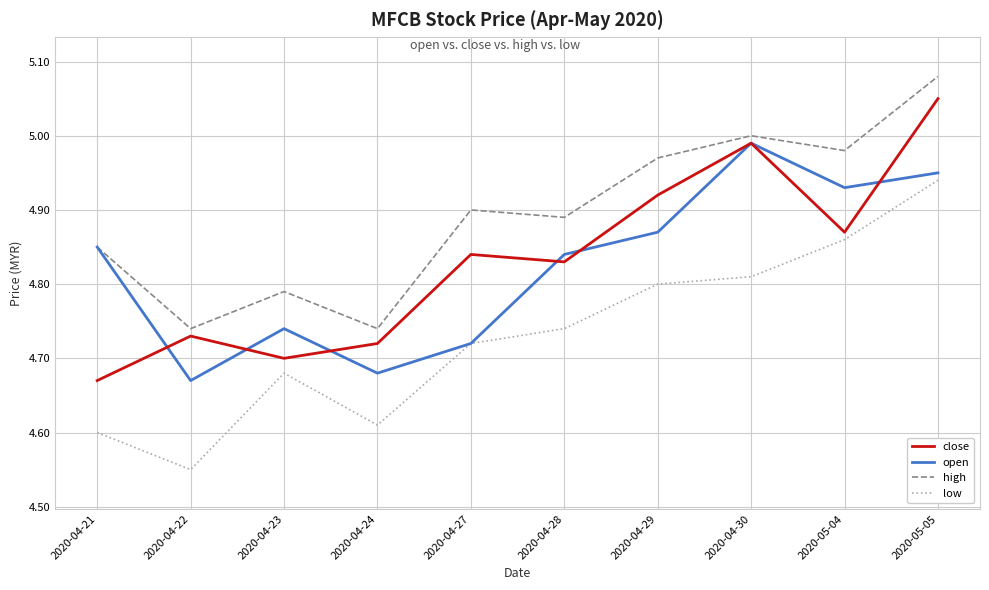

Does the chart have visible grid lines?

Yes